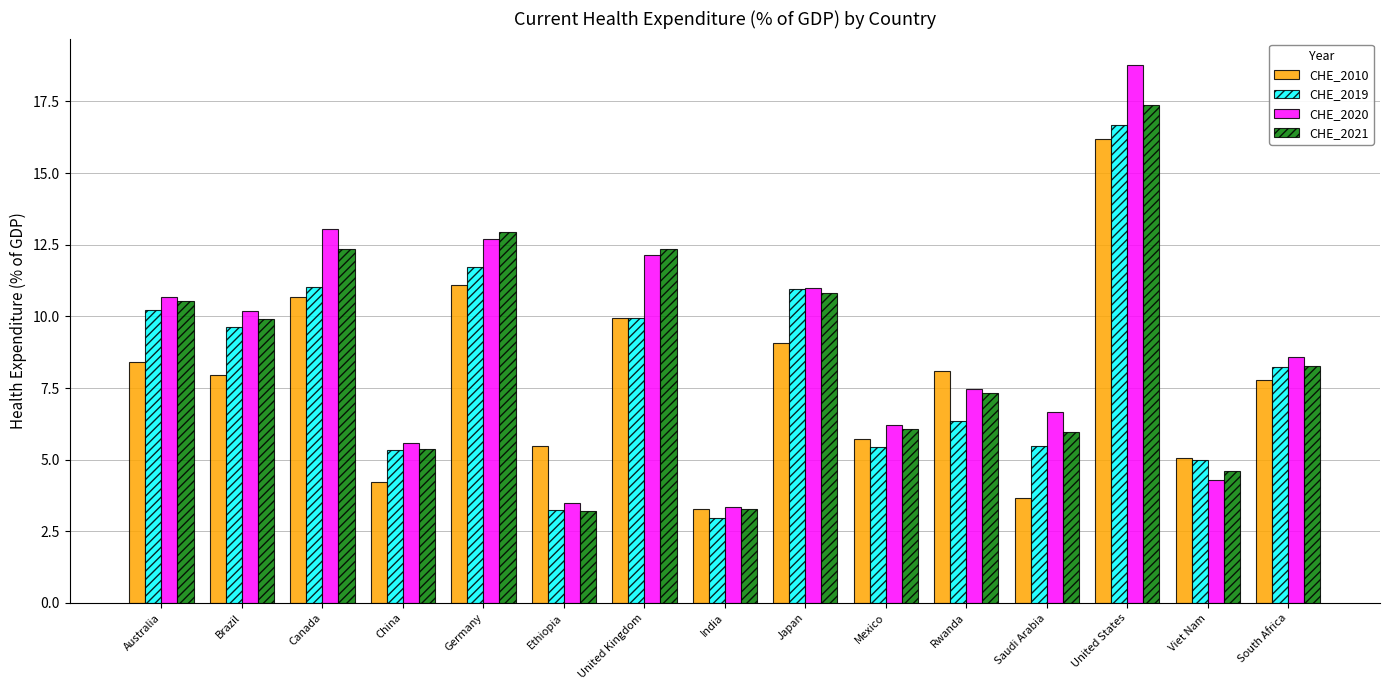

Is it true that CHE_2021 equals 10.8 at Japan?

True